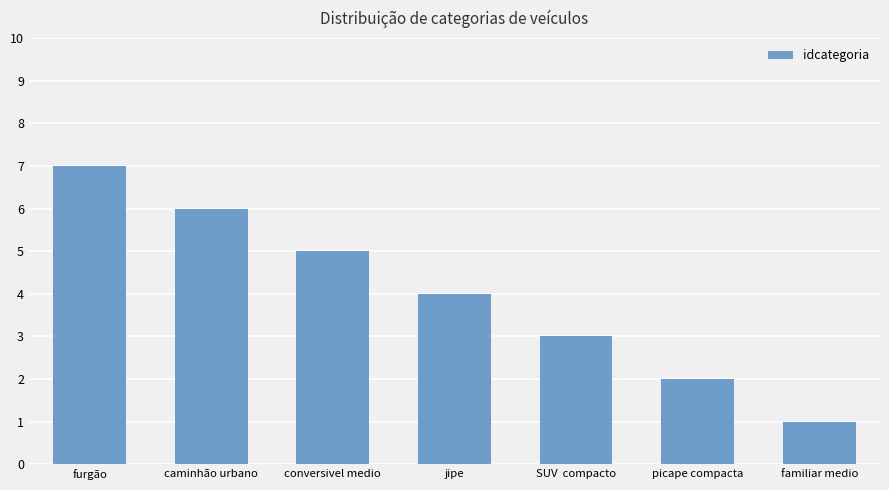

Count the number of data series in this chart.

1